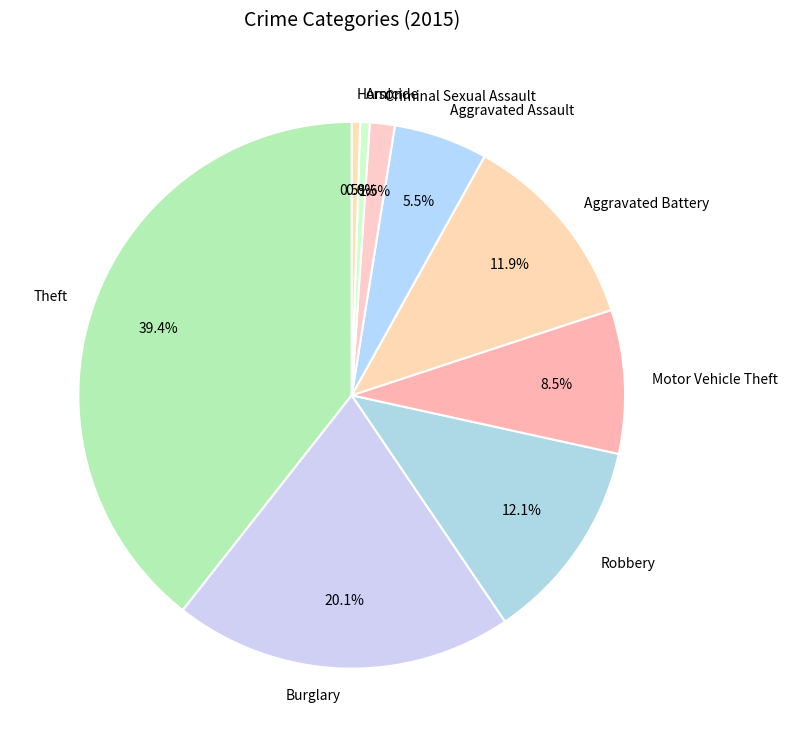

Count the number of slices in the pie.

9